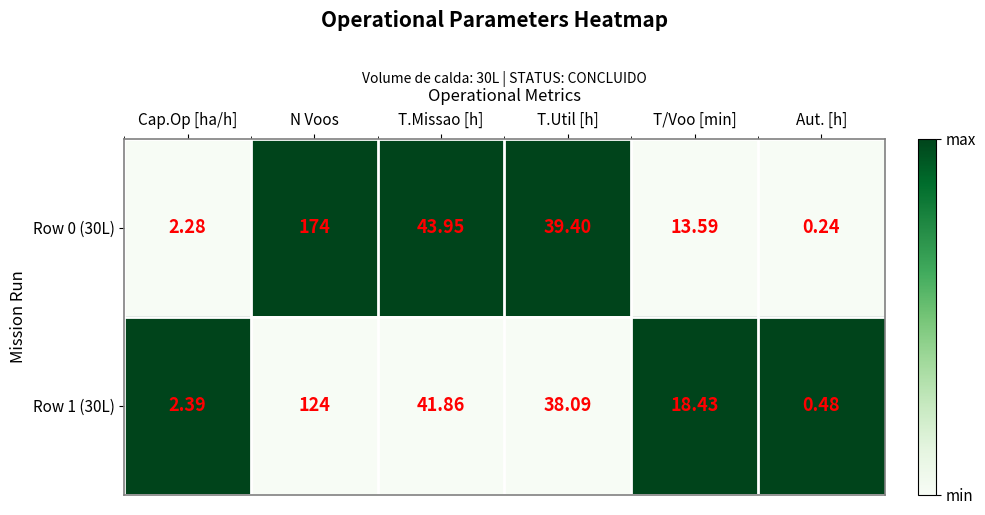

Is the value of Row 0 (30L) at T.Missao [h] greater than the value of Row 1 (30L) at T.Util [h]?

Yes